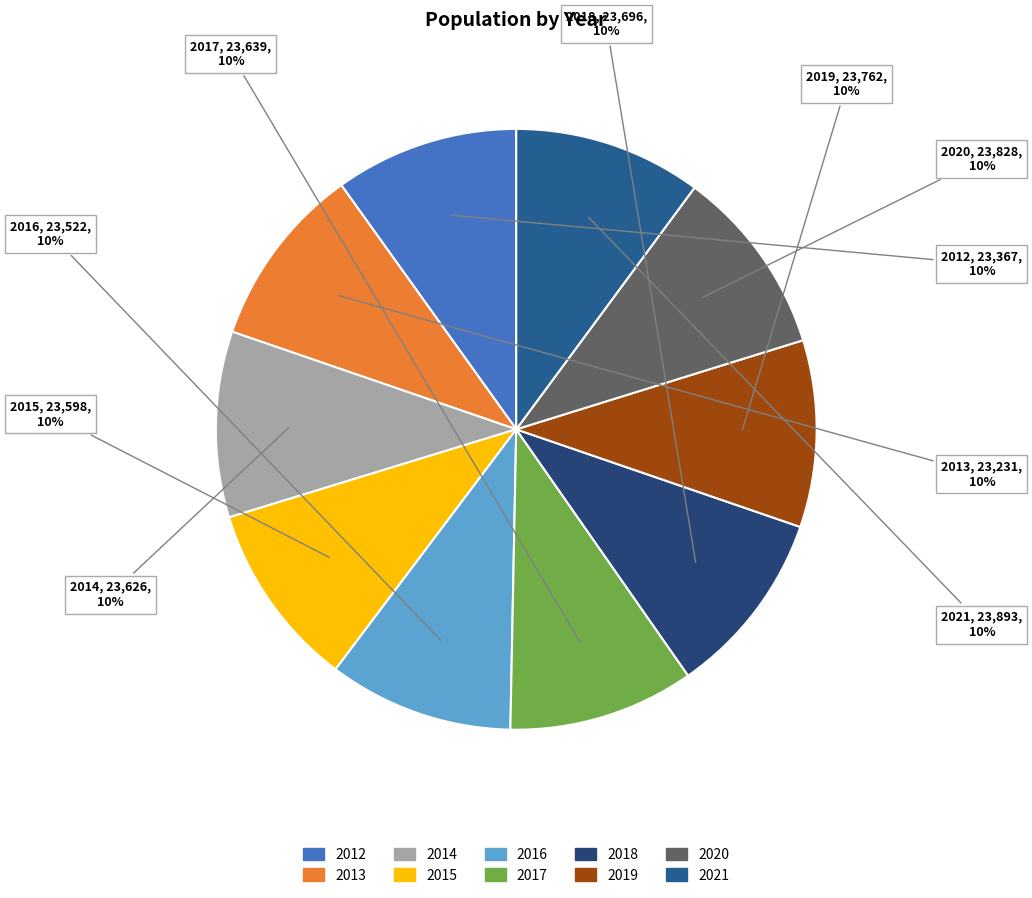

Is the sum of 2019 and 2016 greater than half?

No